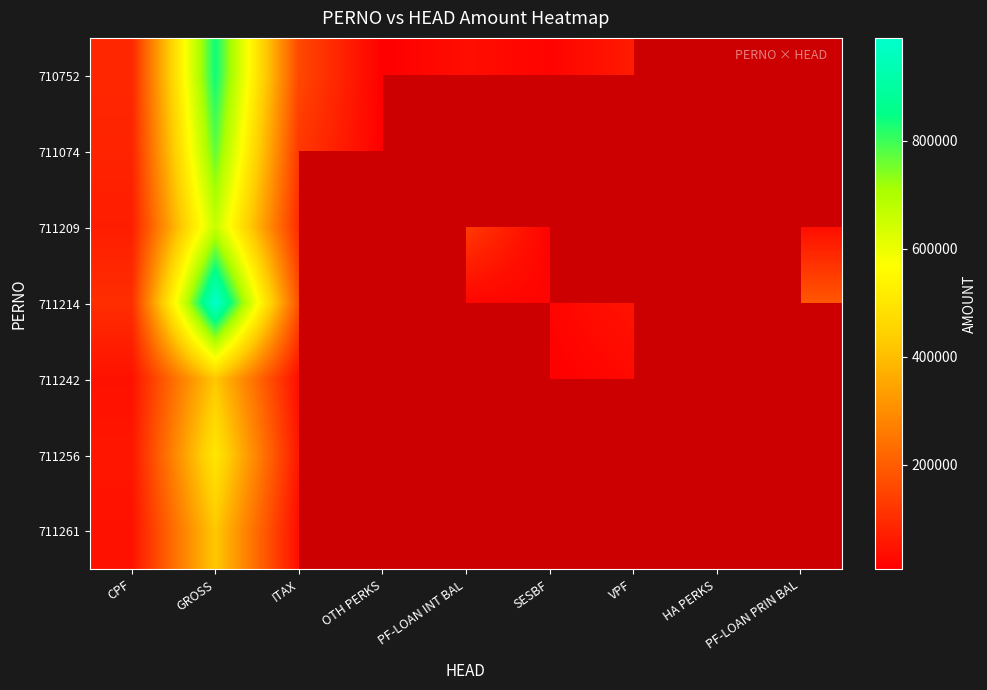

At which category is the sum across all series the highest?

GROSS